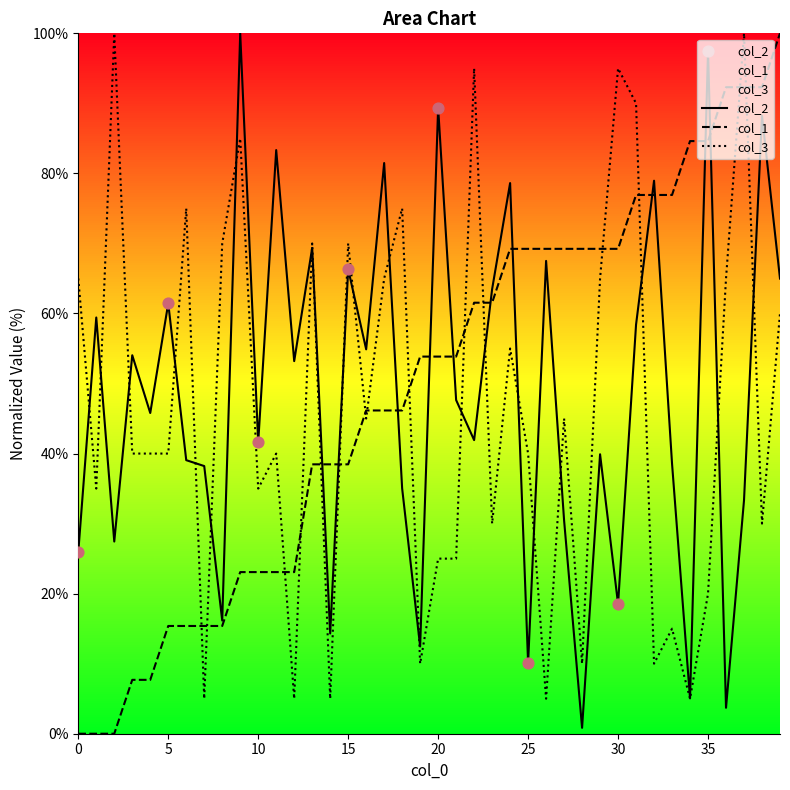

What are all the series names shown in the legend?

col_2, col_1, col_3